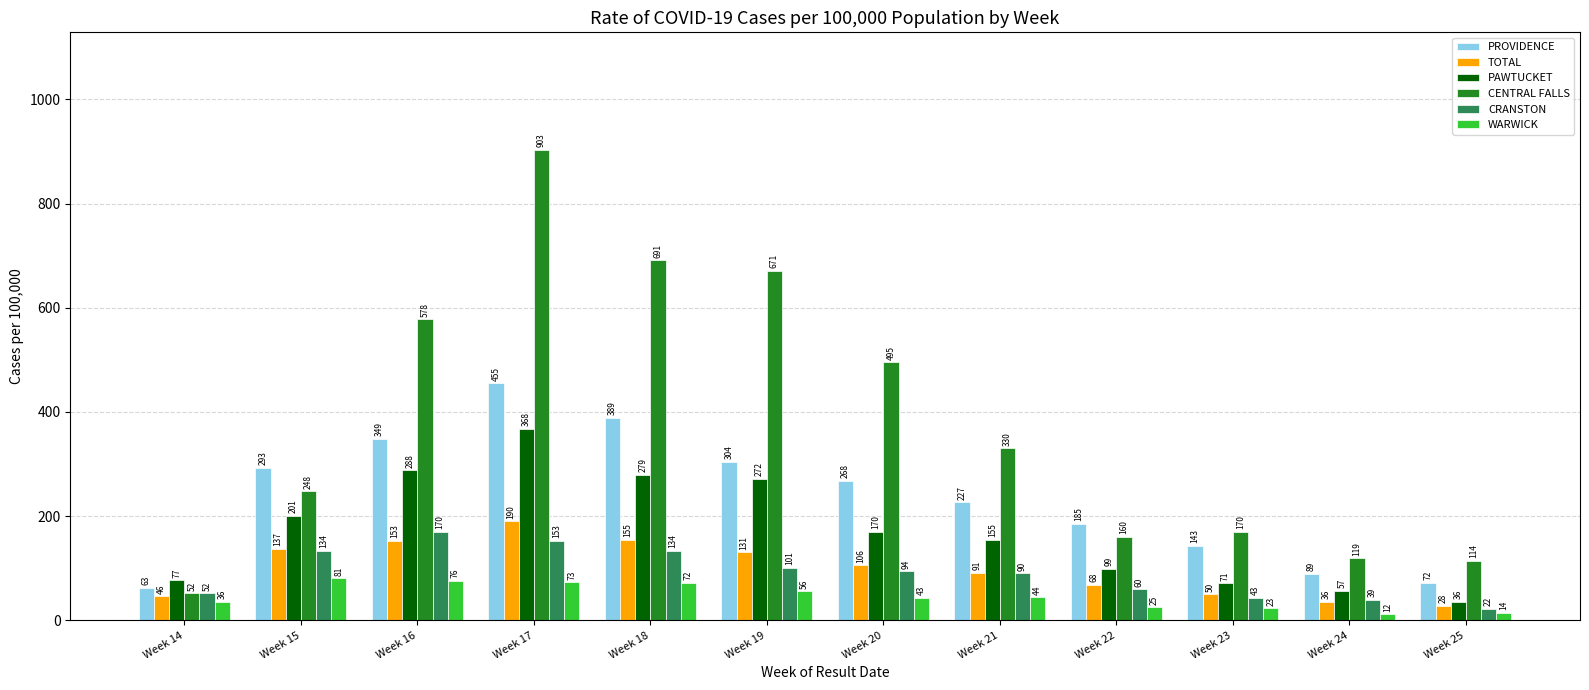

How many values in the CRANSTON series are below 94?

6